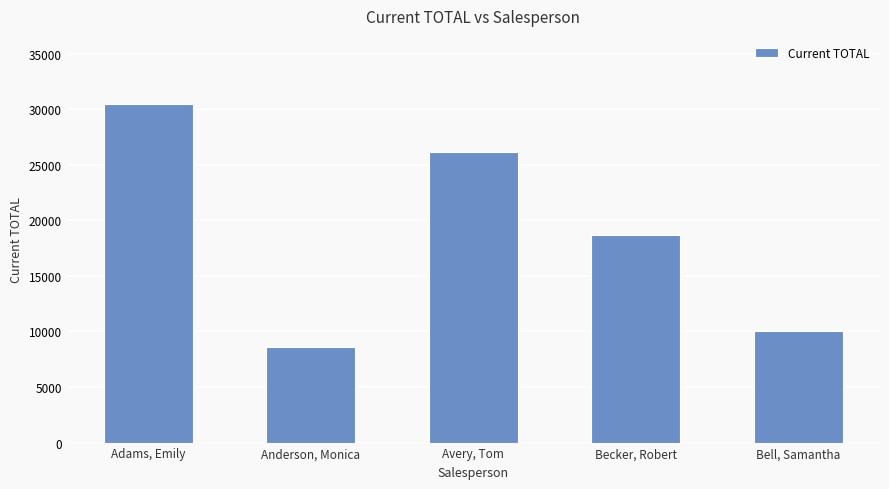

Which has a higher value, Avery, Tom or Anderson, Monica?

Avery, Tom